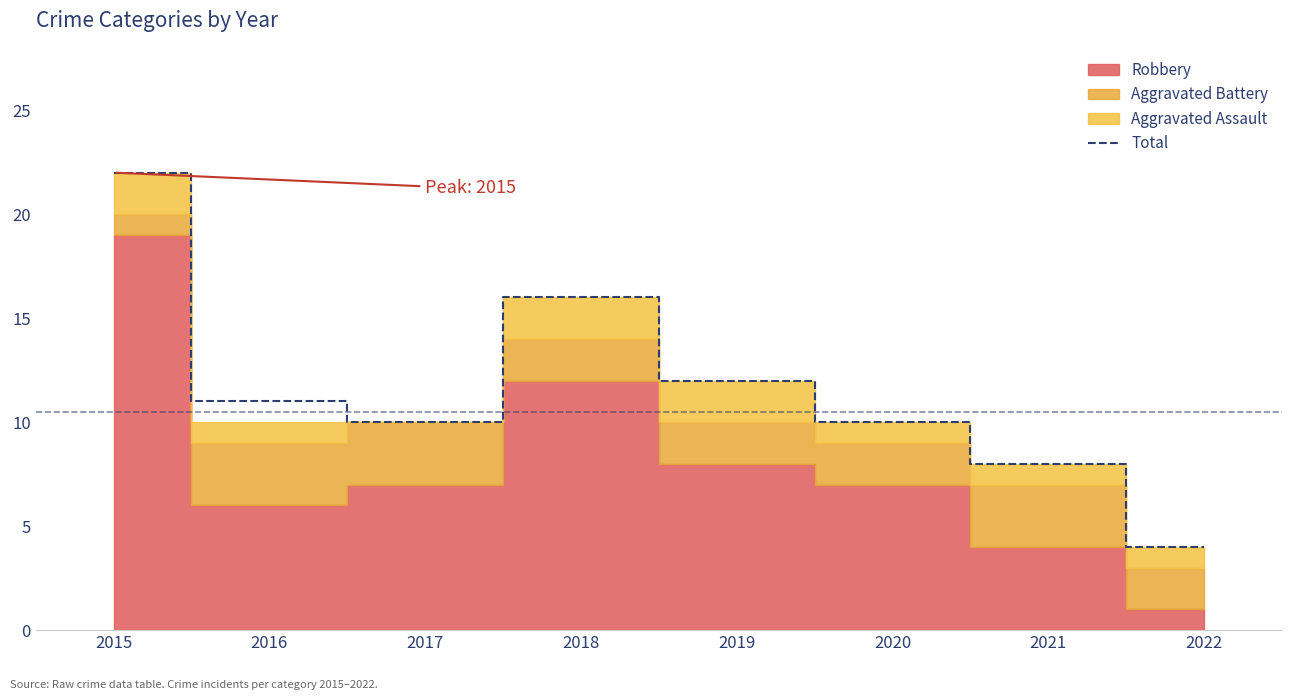

At which label is the value closest to 13?

2019